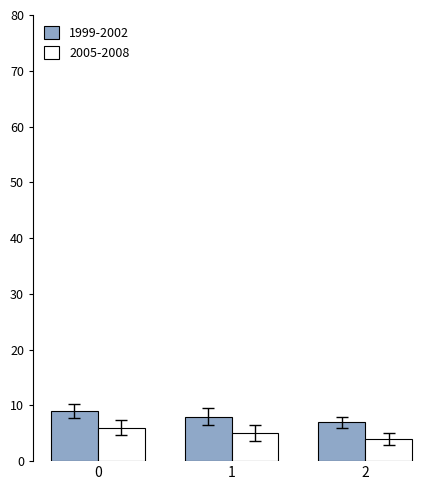

Is it true that 1999-2002 equals 14 at 0?

False